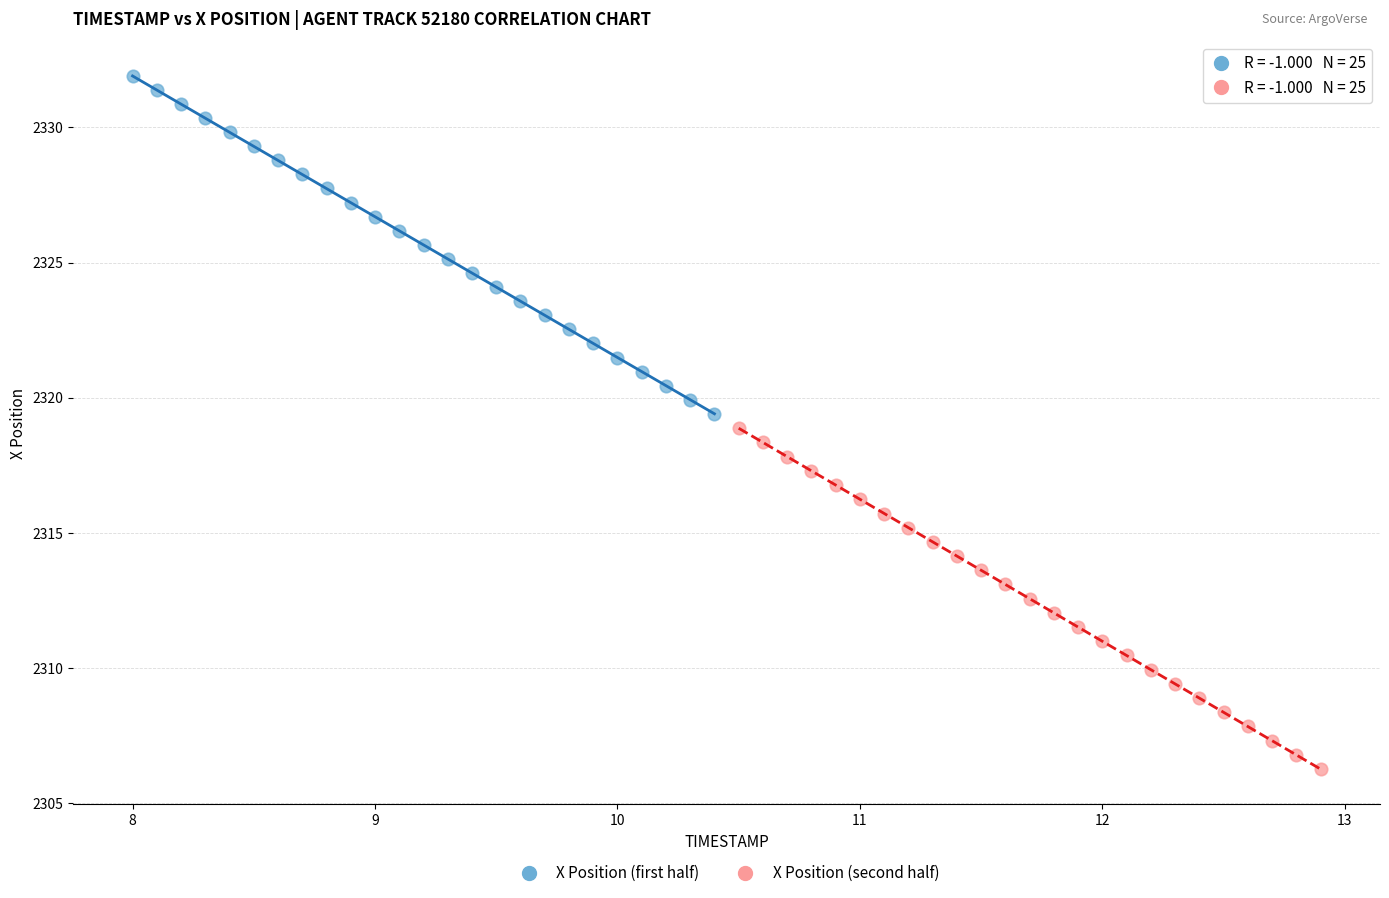

What are all the series names shown in the legend?

X Position (first half), X Position (second half)